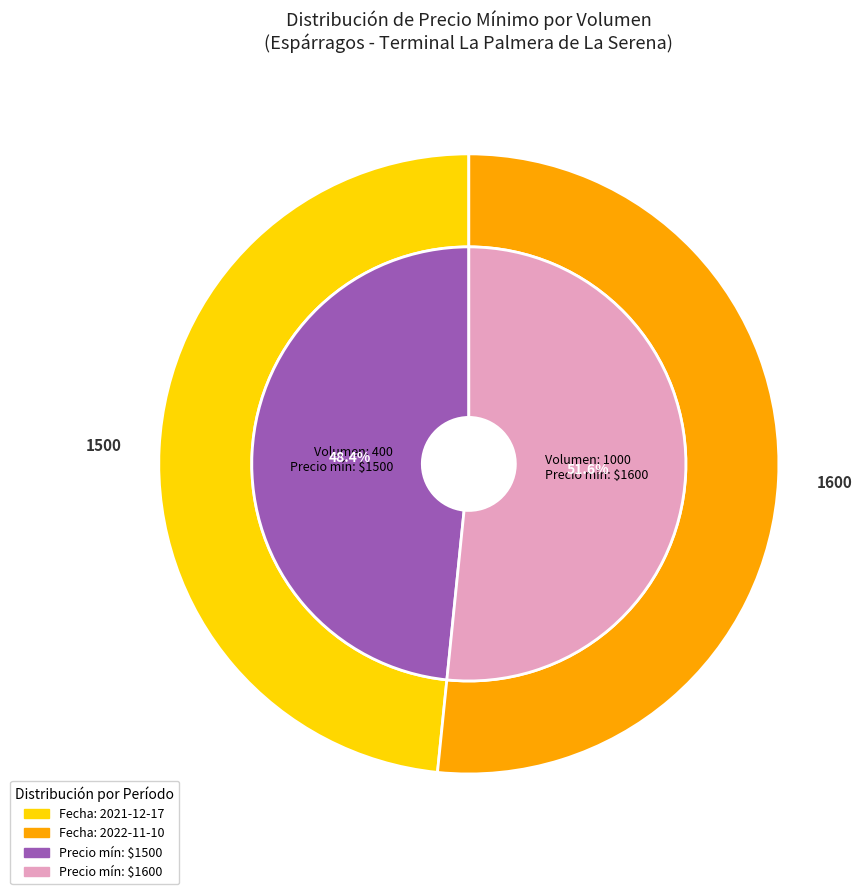

Approximately how many times larger is the value at 1000 compared to 400?

1.1